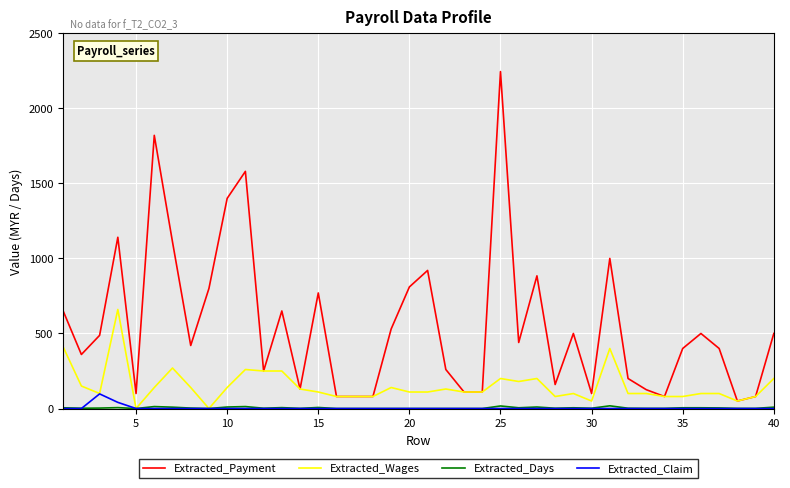

True or false: Extracted_Payment and Extracted_Claim cross at least once.

False